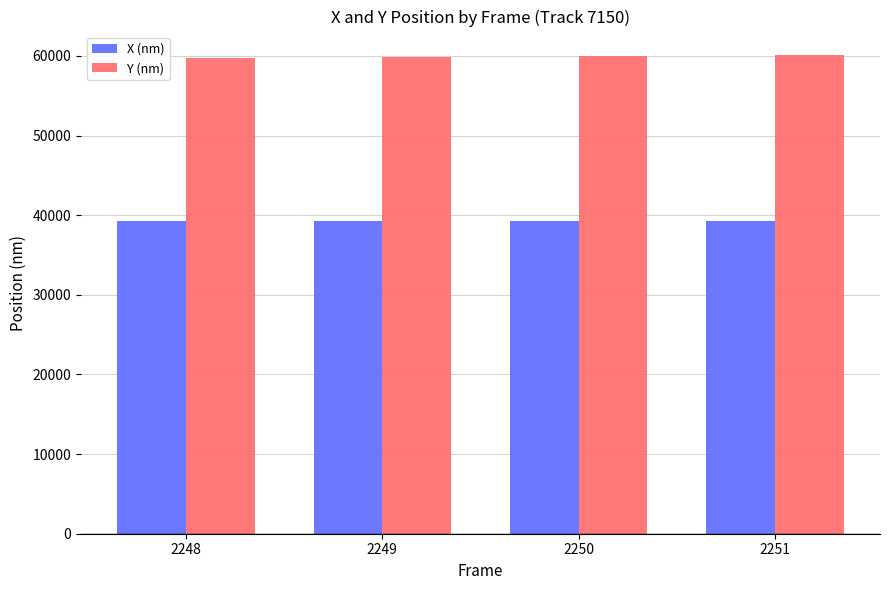

What is the lowest value of the Y (nm) series?

59690.5